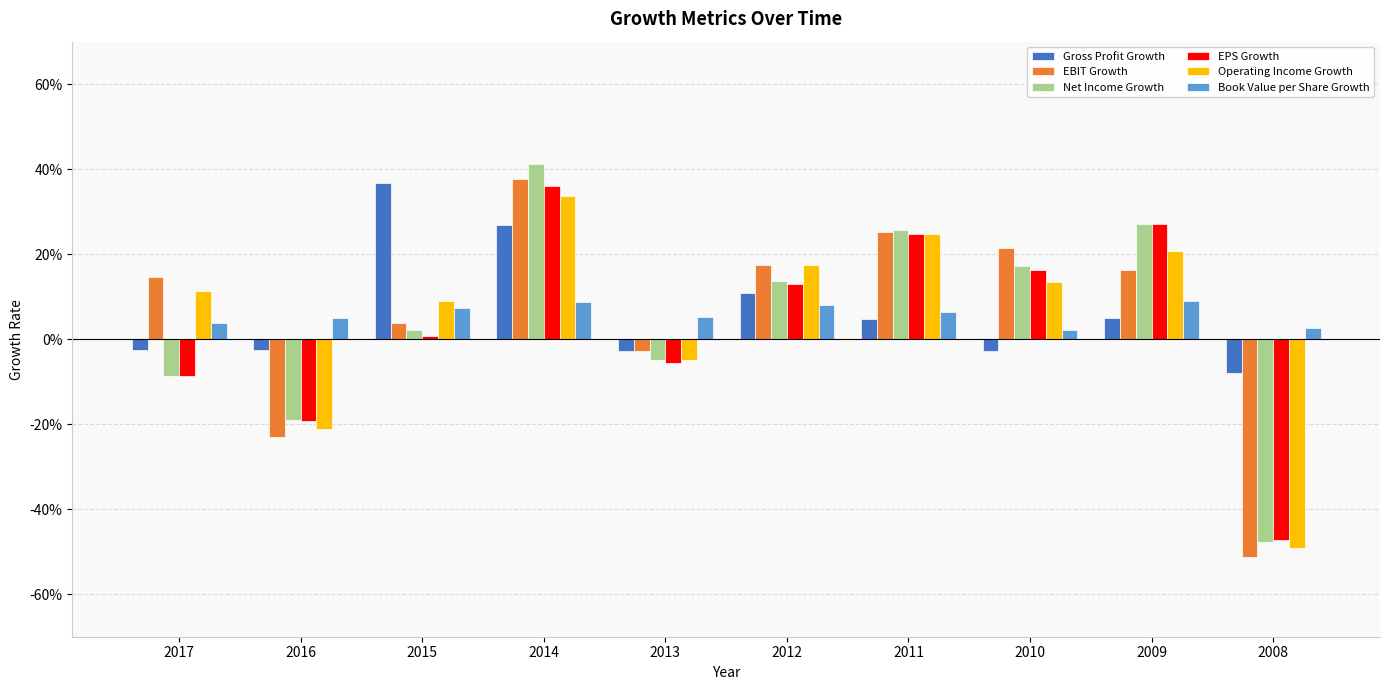

What is the average value of the EBIT Growth series?

0.1